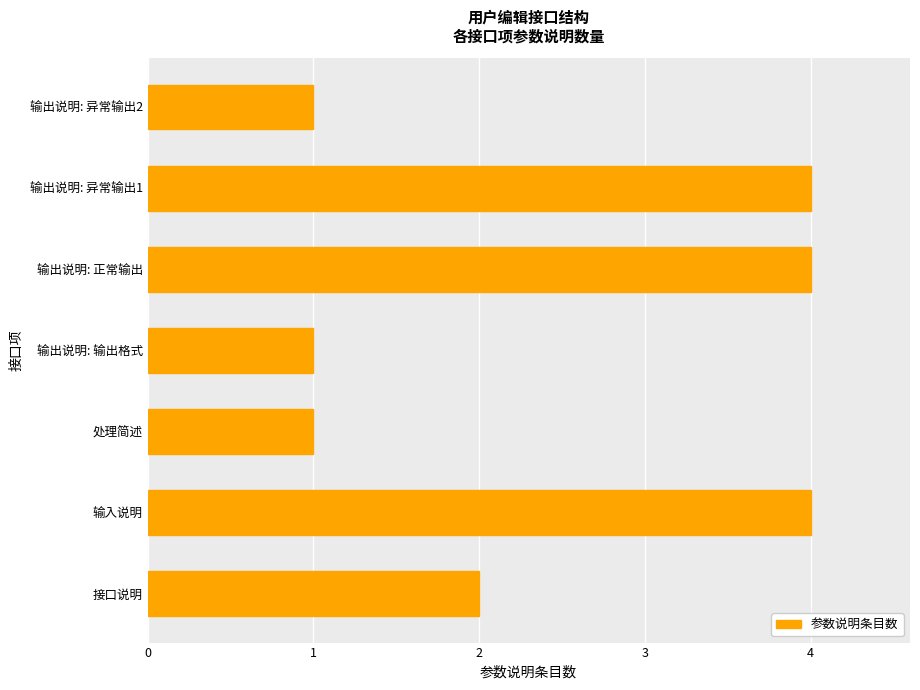

What is the maximum value shown in the chart?

4